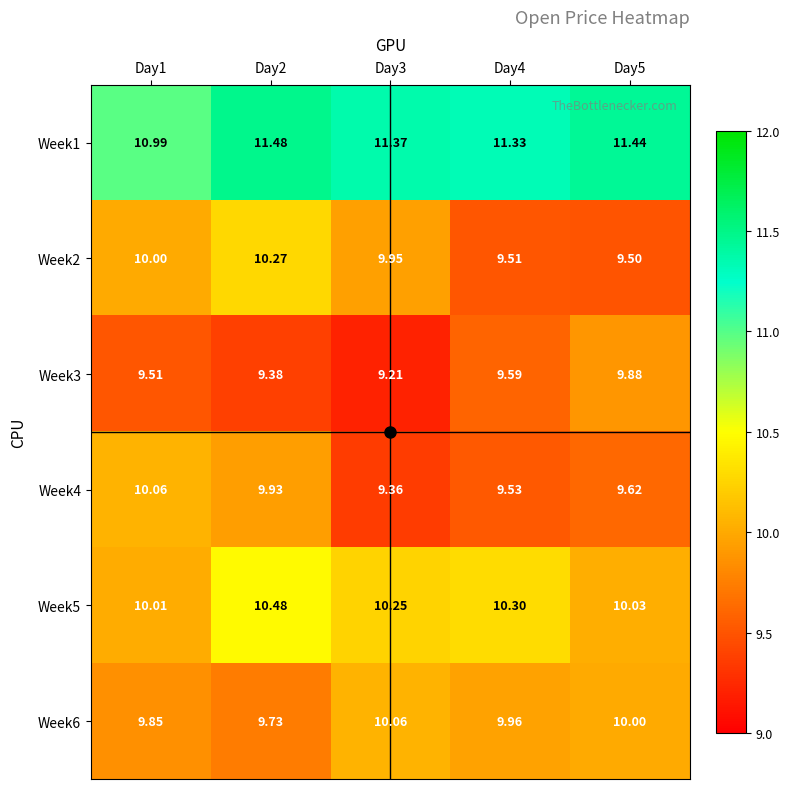

Is the value of Week5 at Day4 greater than the value of Week2 at Day4?

Yes